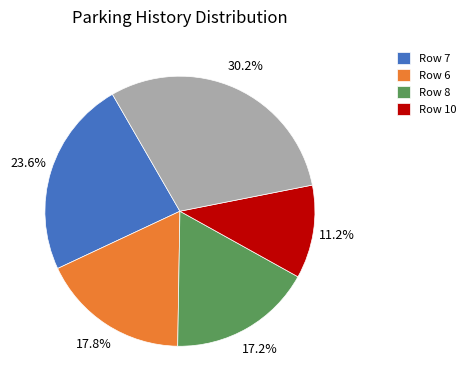

Does any single category account for the majority?

No